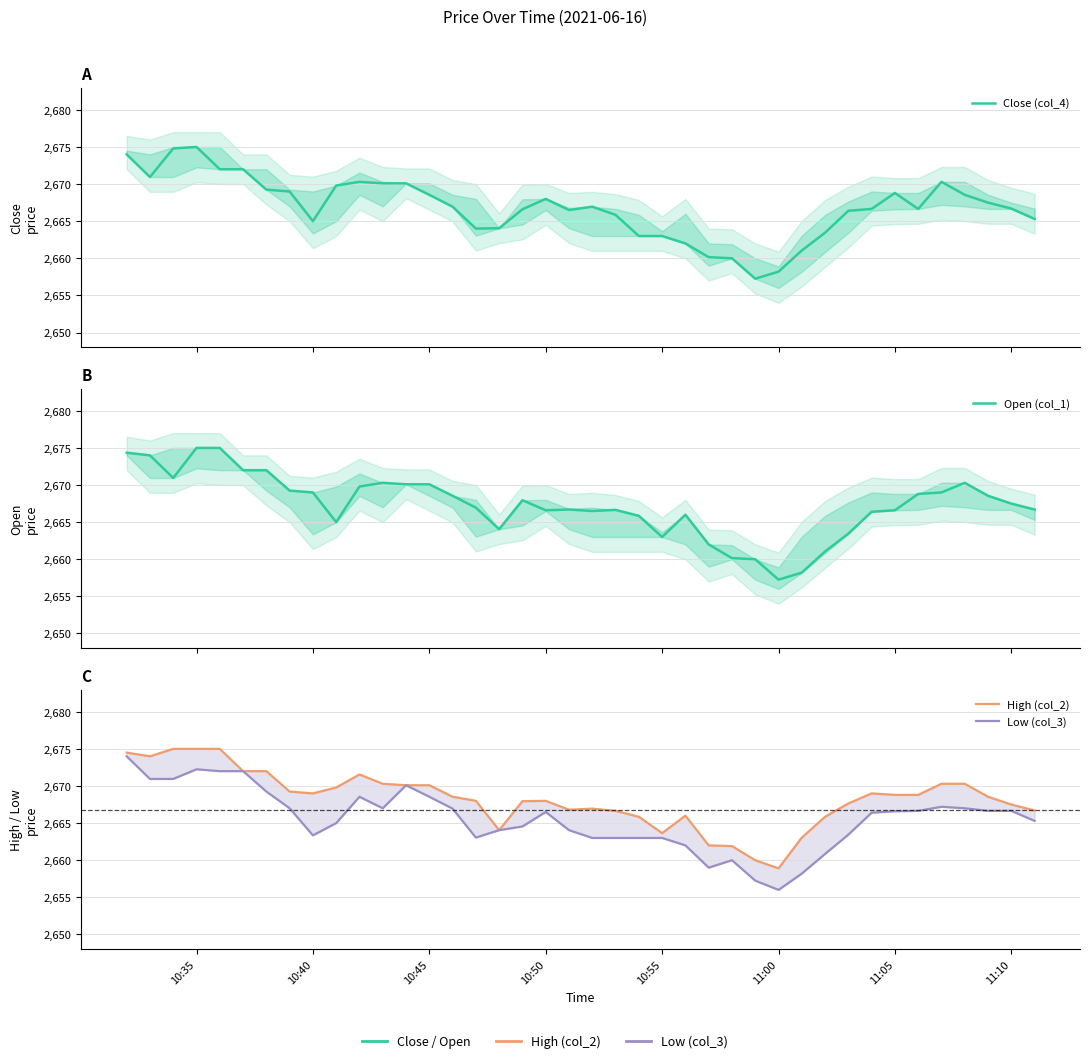

How many categories are shown in the chart?

40